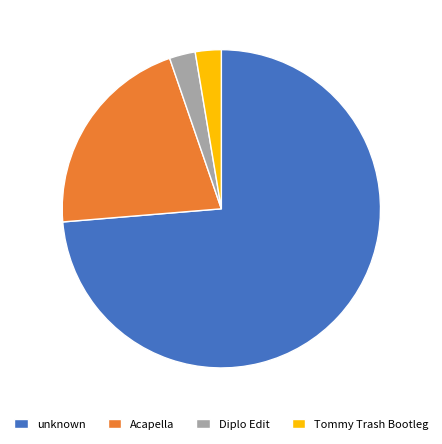

How many slices are in this pie chart?

4